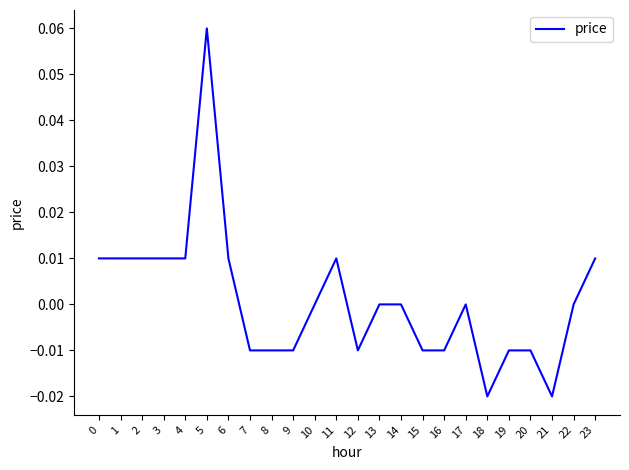

At which category does the chart reach its peak across all series?

5